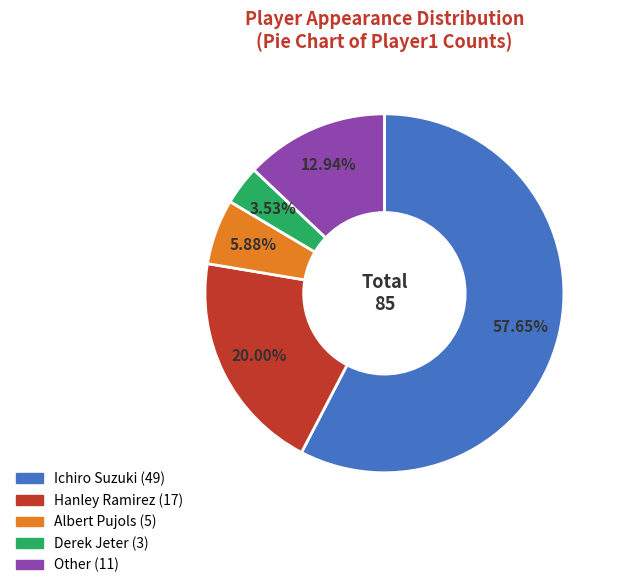

True or false: Hanley Ramirez accounts for 20% of the total.

True